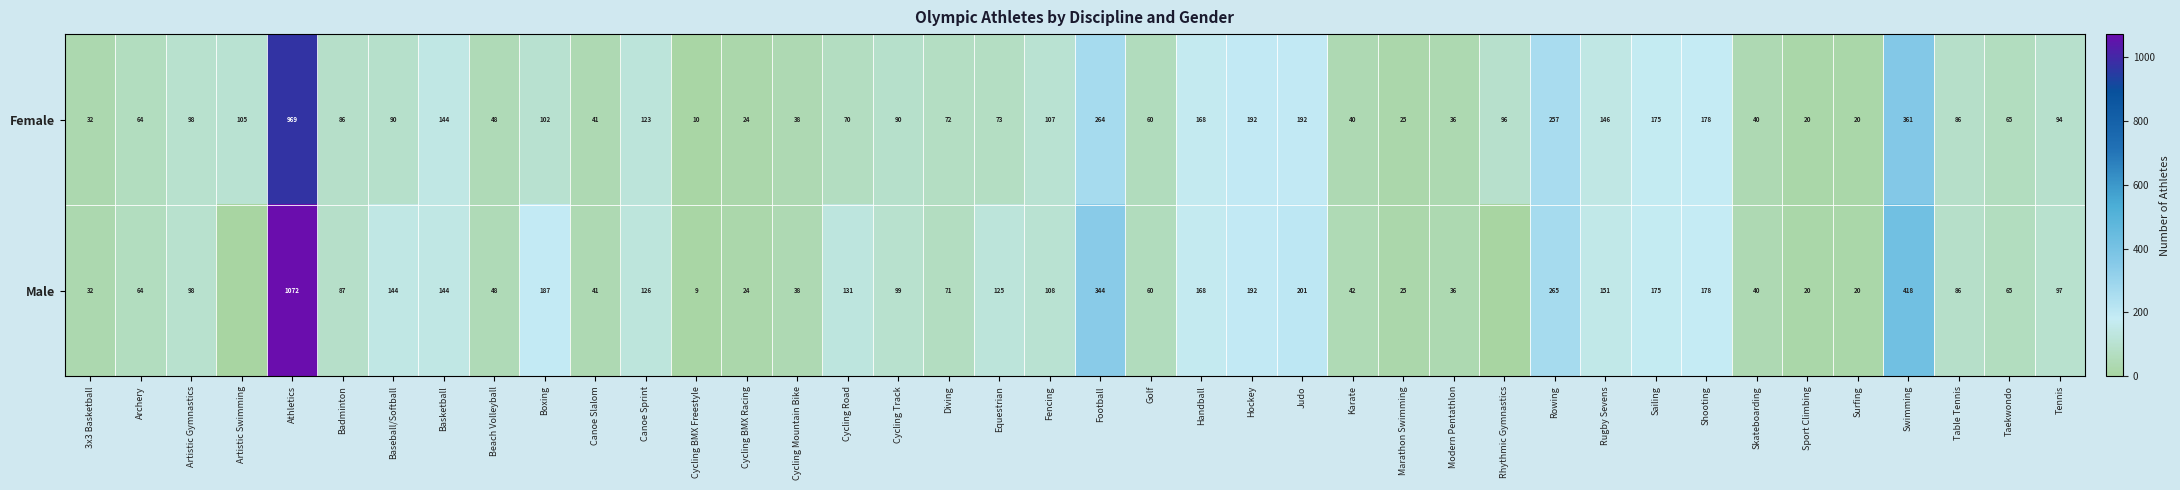

What is the approximate value of Female at Judo, to the nearest 10?

190